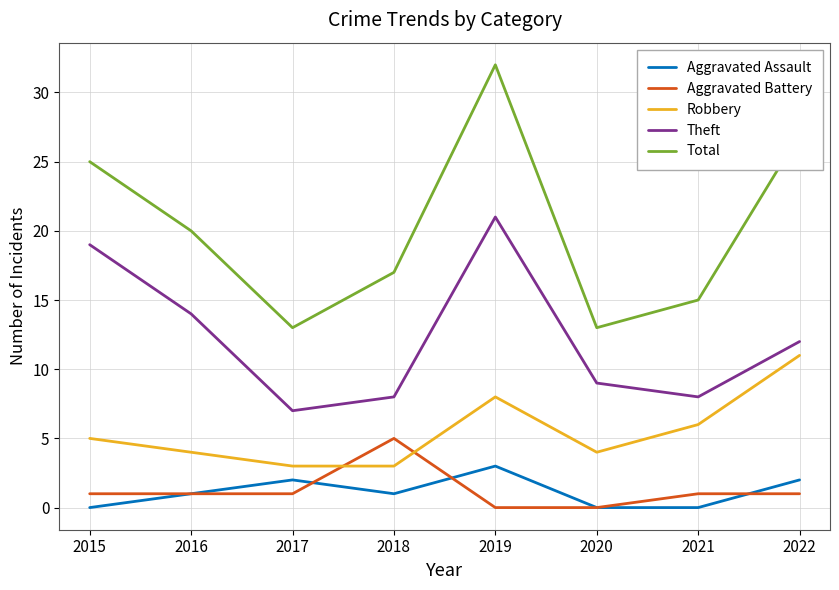

Where is the first local minimum for Aggravated Assault?

2018